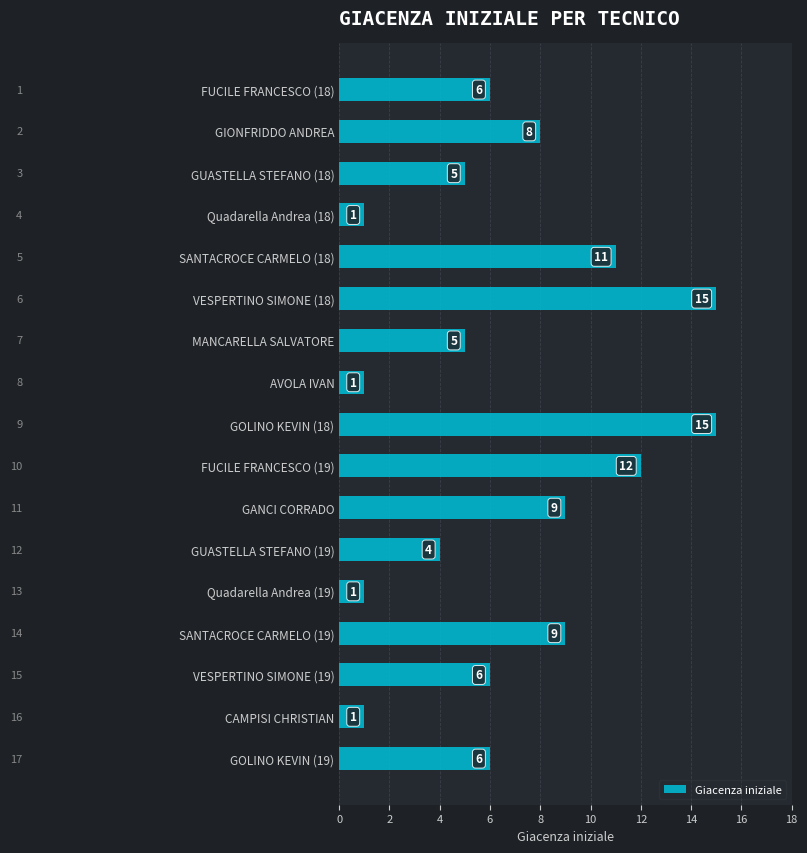

What is the change in value from GOLINO KEVIN (18) to GOLINO KEVIN (19)?

-9